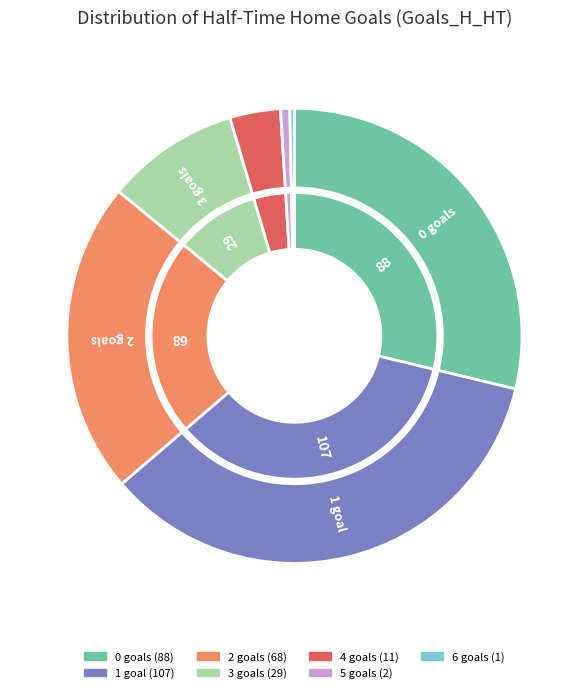

How many slices are in this pie chart?

7